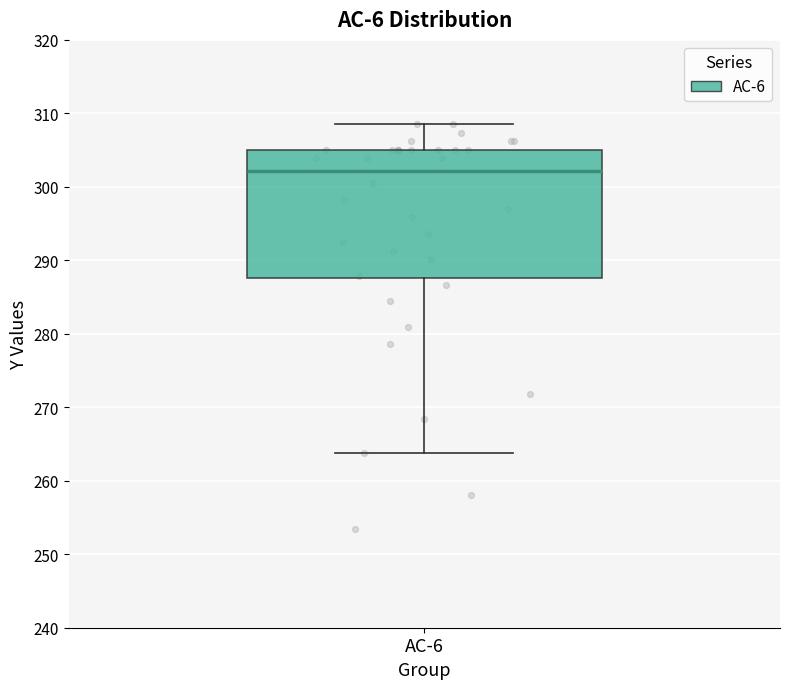

Where does the median line of the box for AC-6 sit on the y-axis? The values are not printed on the chart, so give them approximately, as read against the axis.

302